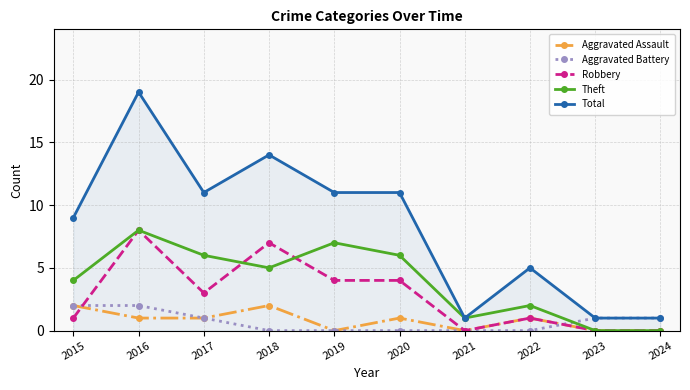

How many categories are shown in the chart?

10